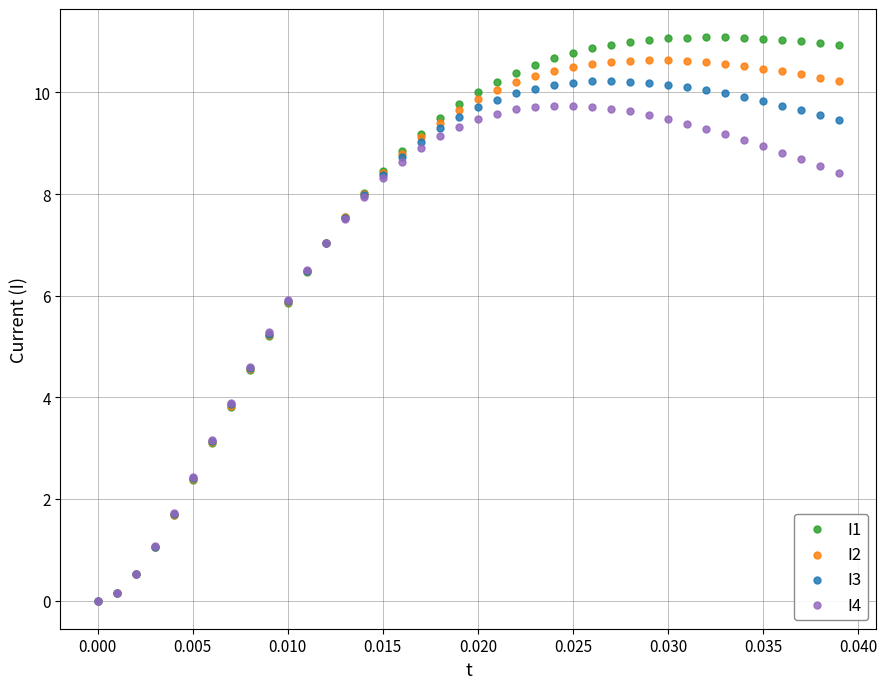

Which series contains the highest Y value?

I1